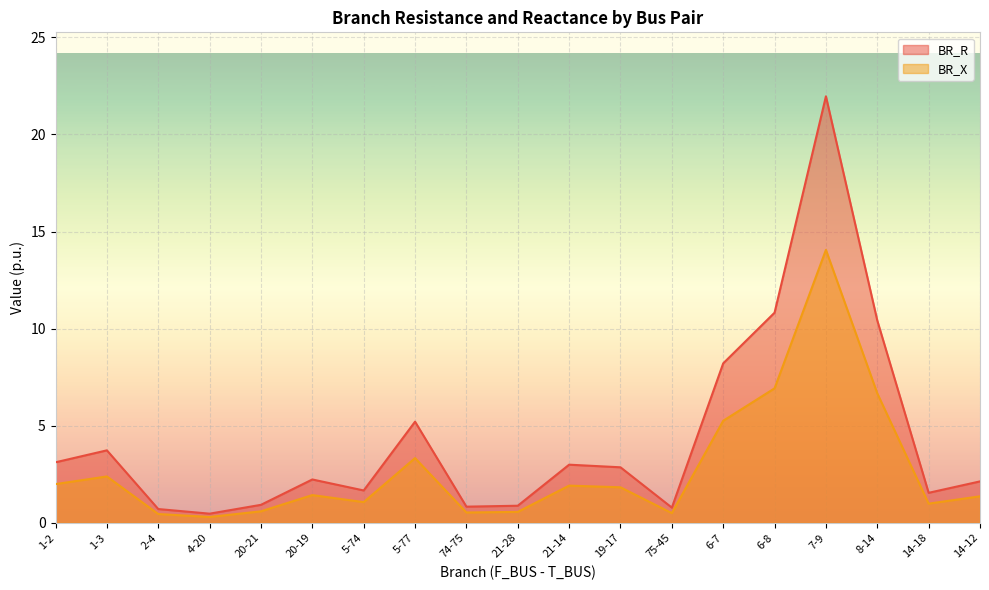

Which series changed the most between 2-4 and 14-18?

BR_R